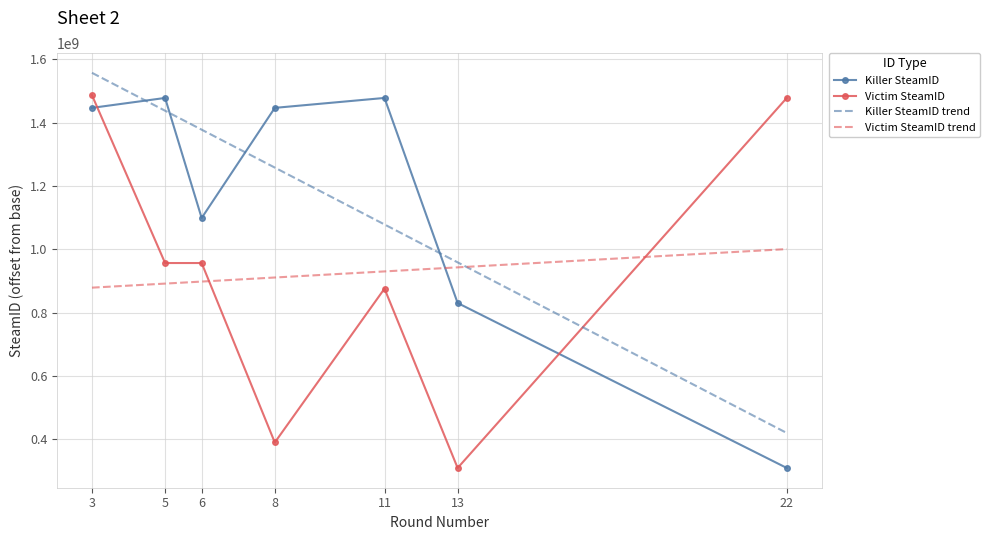

What is the maximum value shown in the chart?

1557557404.8